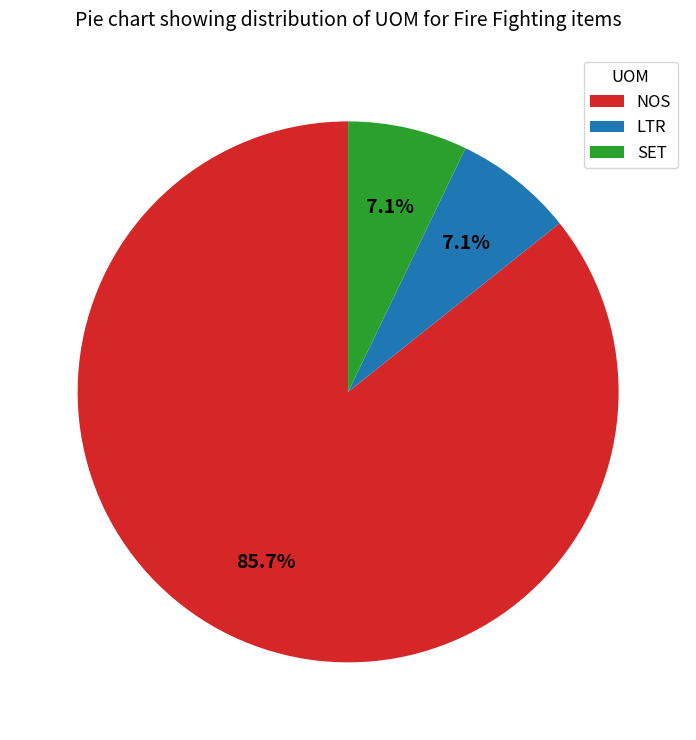

To the nearest percent, what percentage of the pie is LTR?

7%